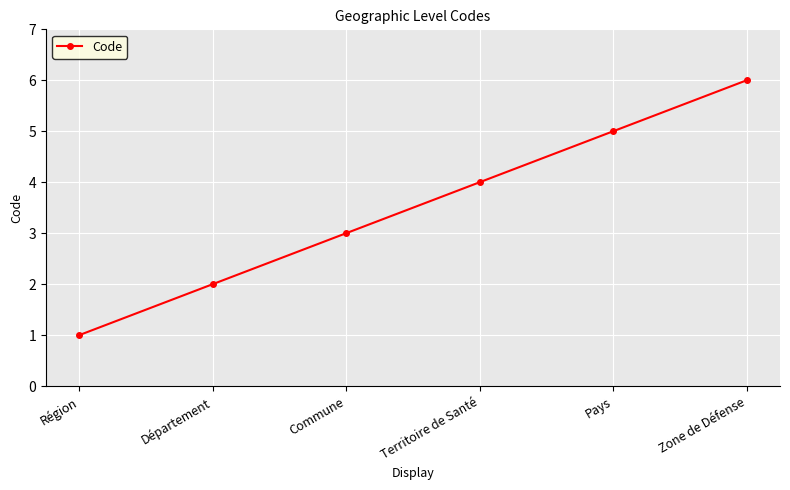

Approximately how many times larger is the value at Département compared to Commune?

0.7